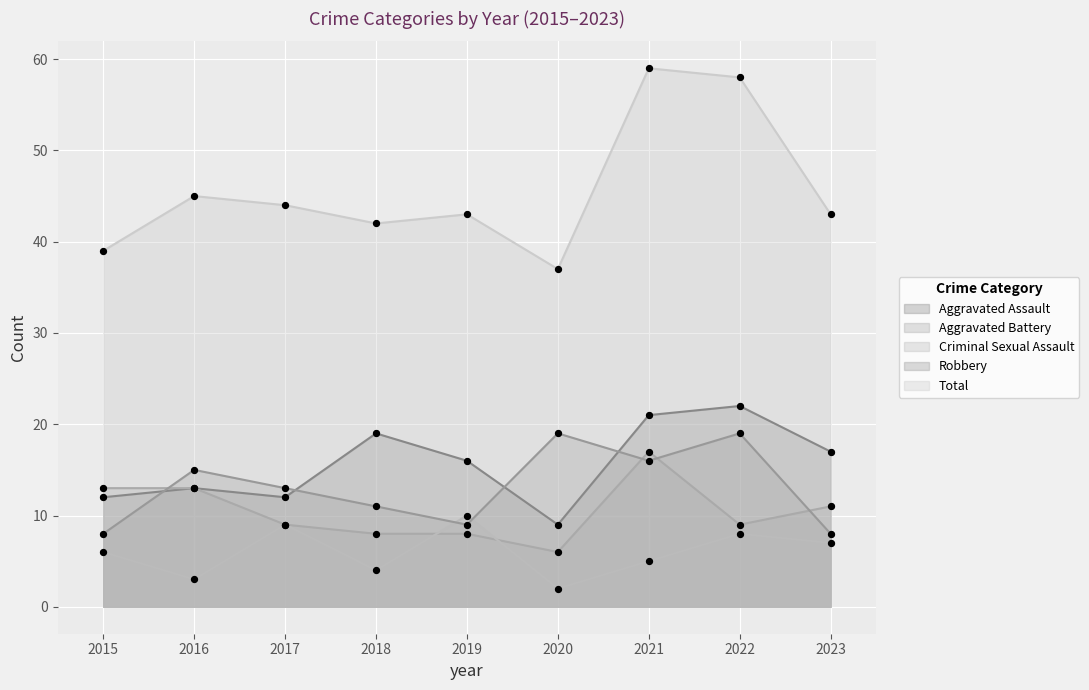

At how many categories does at least one series exceed 13?

9